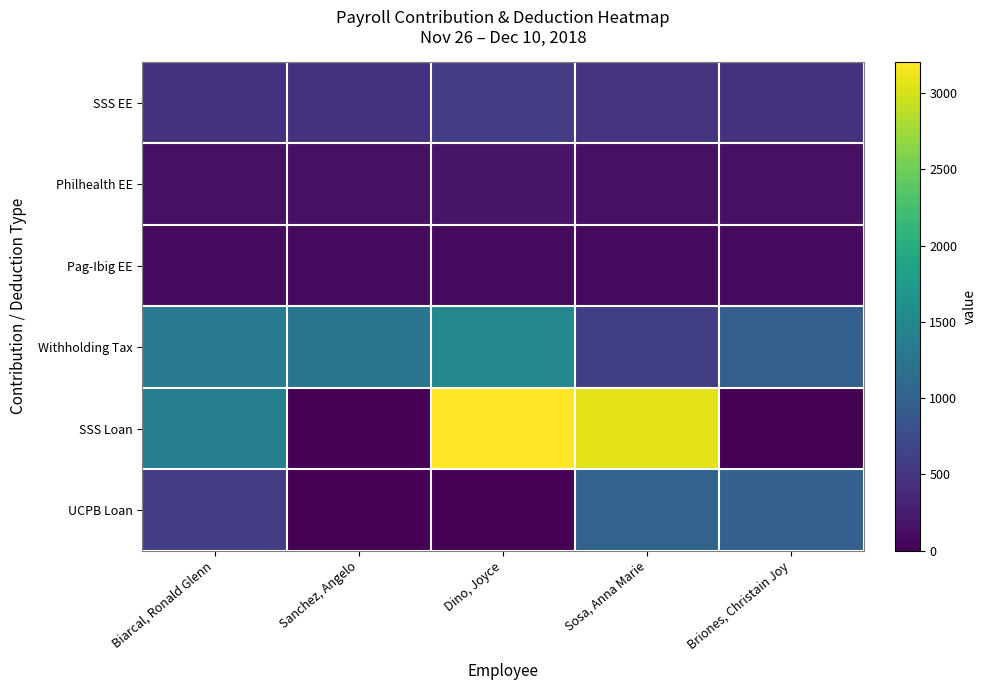

Which label corresponds to the smallest value in the chart?

Sanchez, Angelo